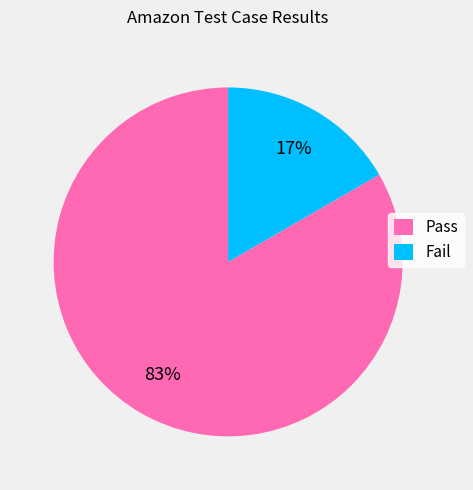

What is the smallest slice in the pie chart?

Fail